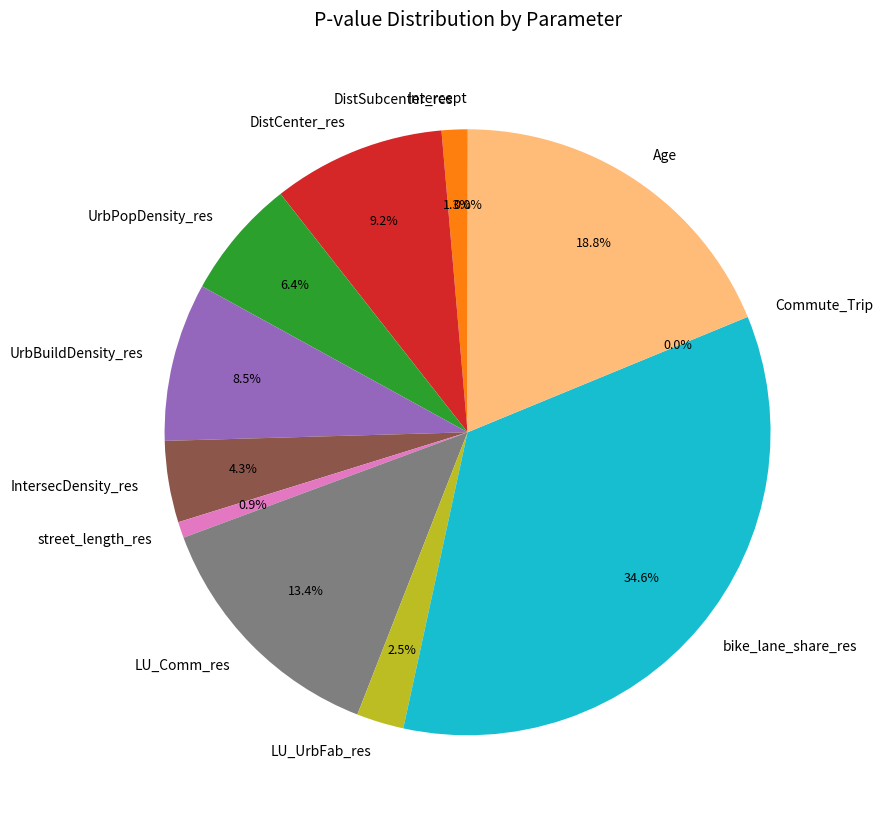

Which has a higher value, LU_UrbFab_res or street_length_res?

LU_UrbFab_res